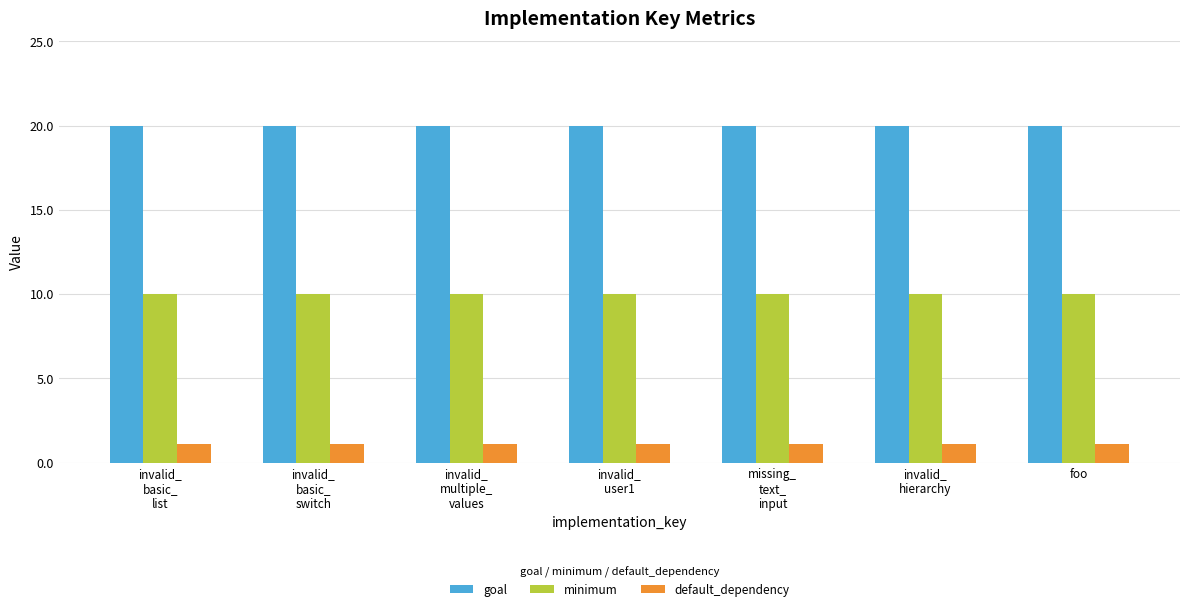

What is the label of the 3rd bar from the right?

missing_
text_
input